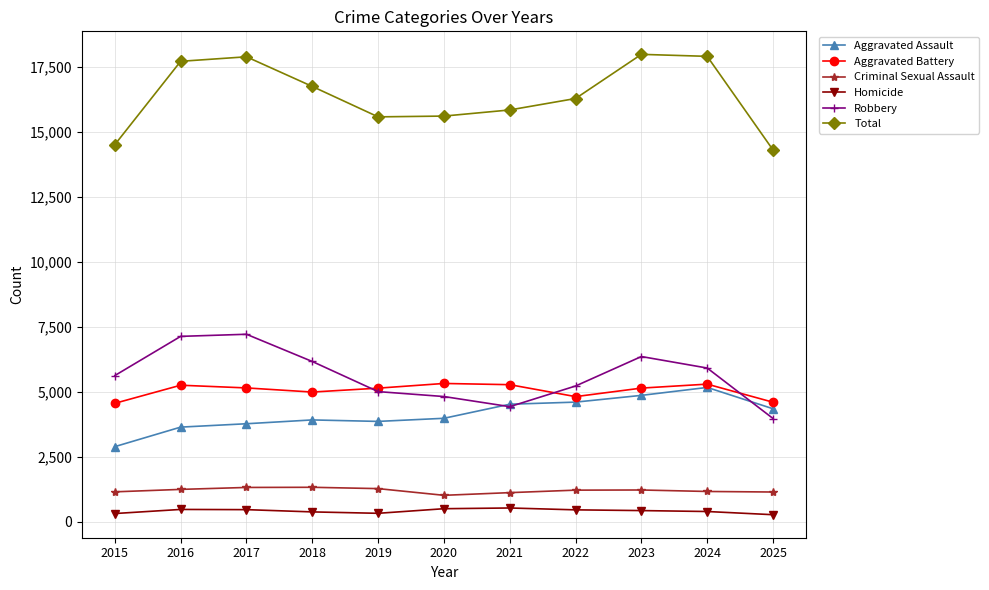

What is the average value of the Robbery series?

5623